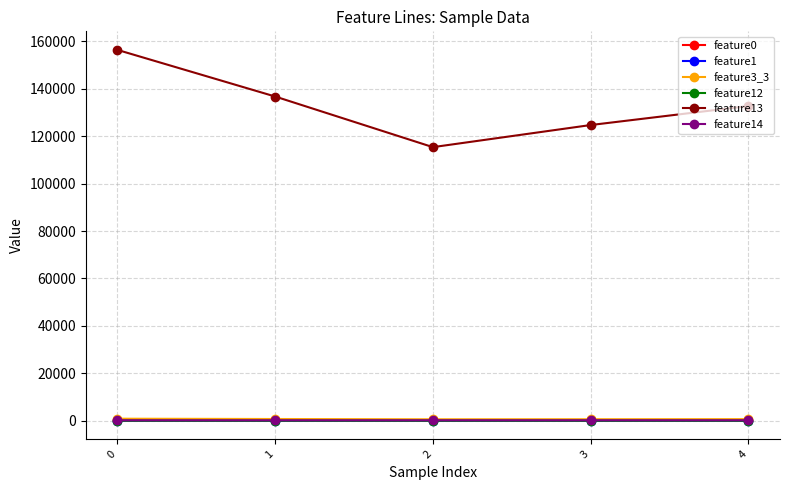

How many categories are shown in the chart?

5